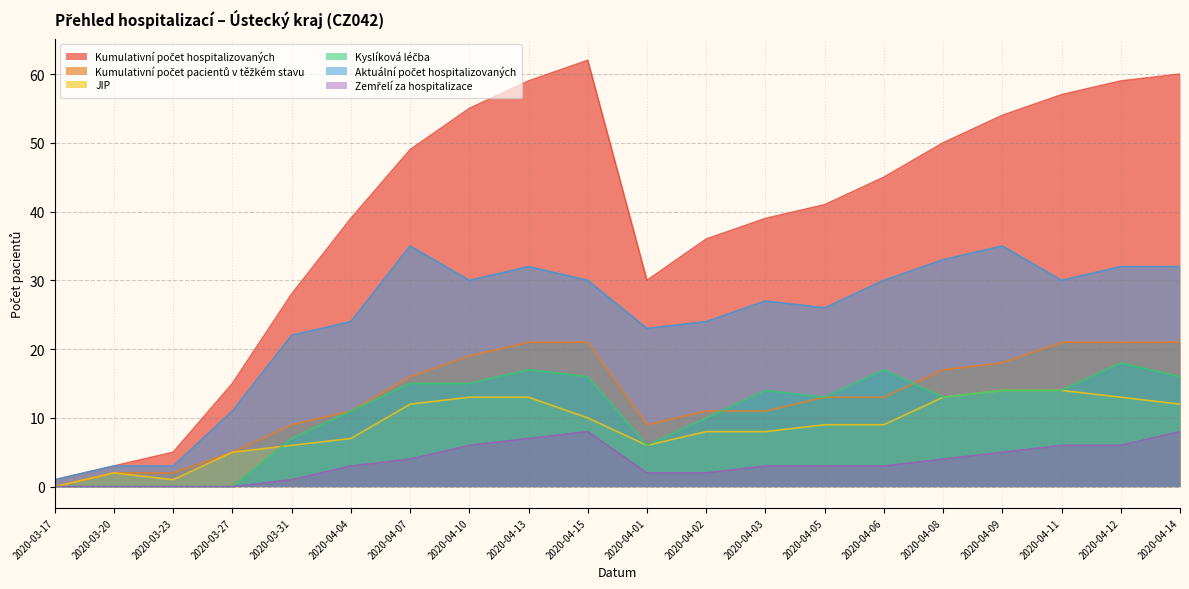

True or false: Kumulativní počet pacientů v těžkém stavu and JIP intersect in this chart.

False